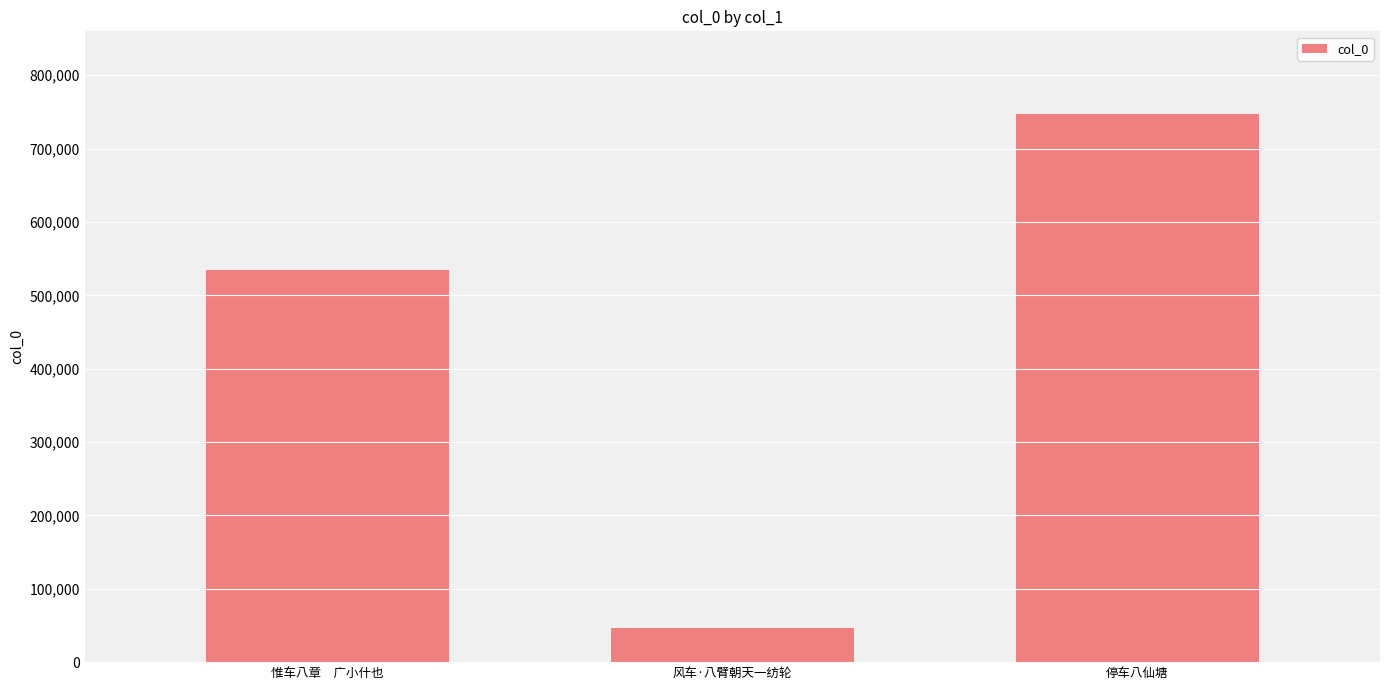

What position from the left is 停车八仙塘?

3